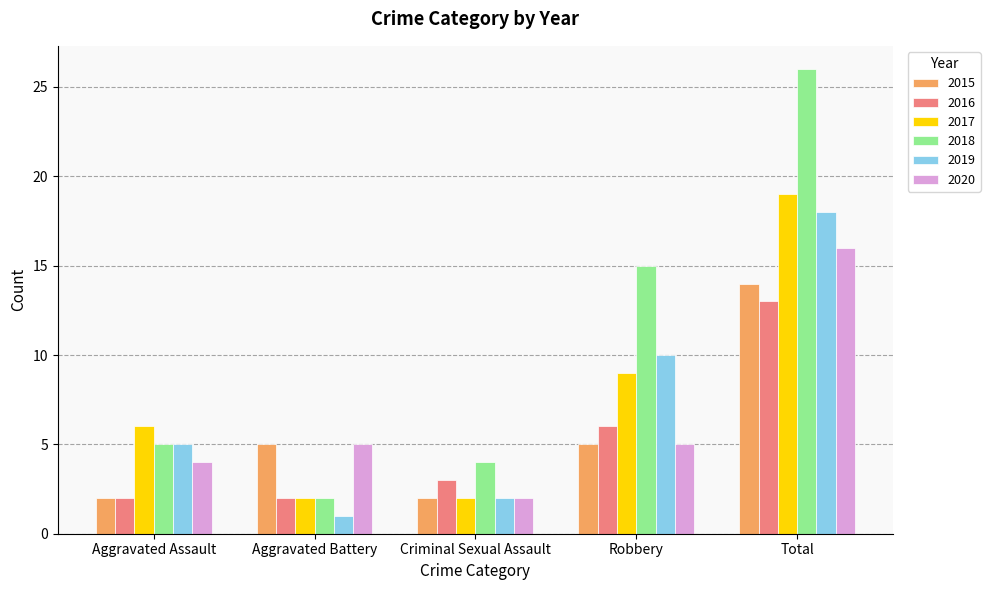

How many distinct data groups are displayed?

6